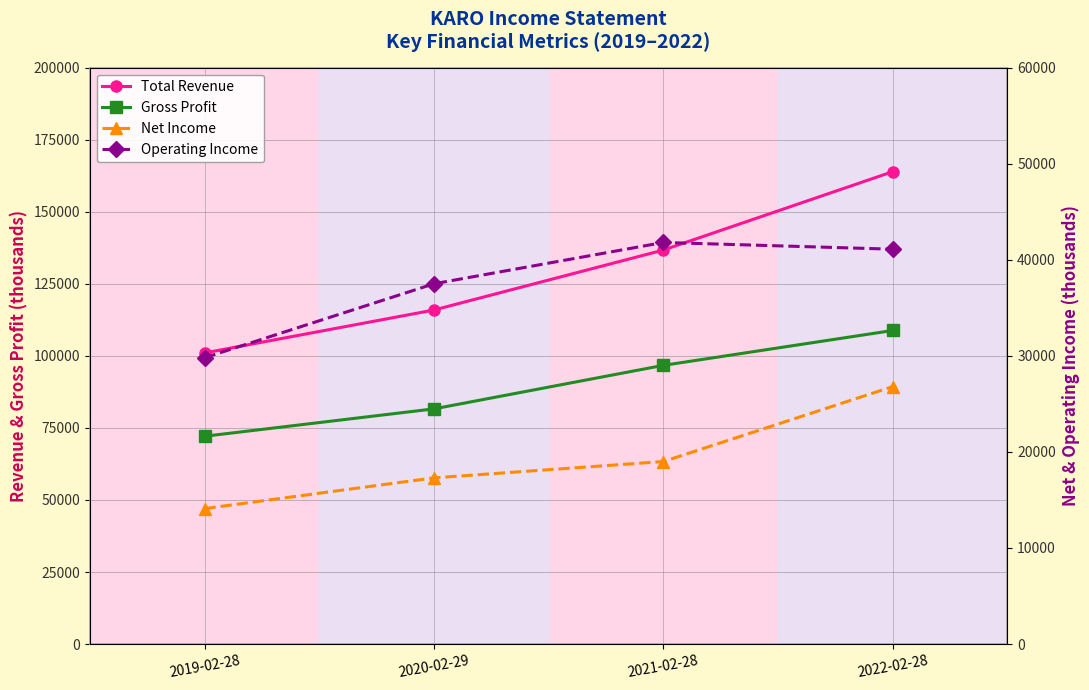

True or false: Gross Profit and Net Income intersect in this chart.

False